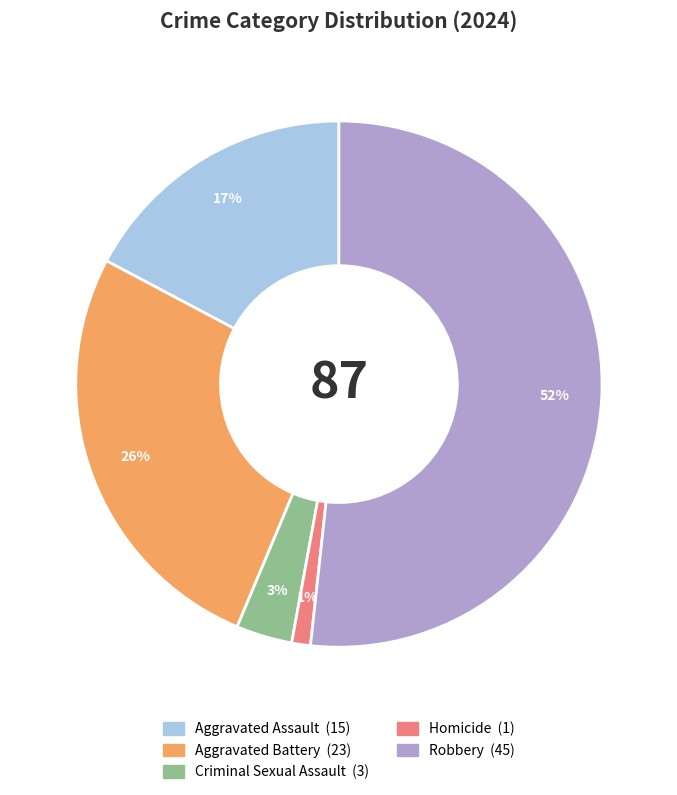

Count the number of slices in the pie.

5